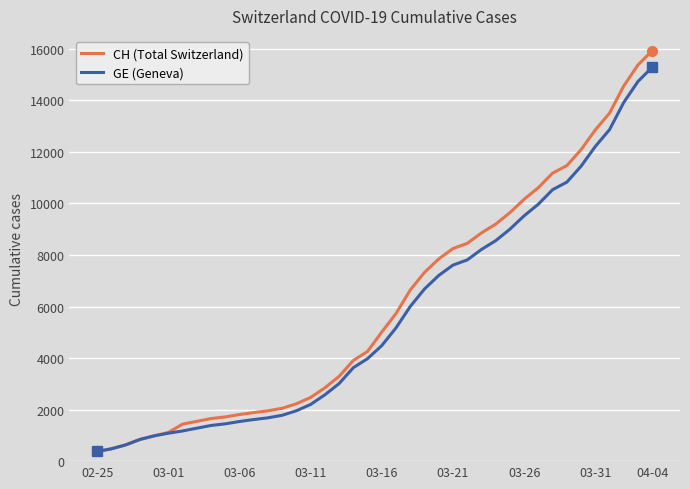

What is the value of the CH (Total Switzerland) point at the 7th from the left?

1436